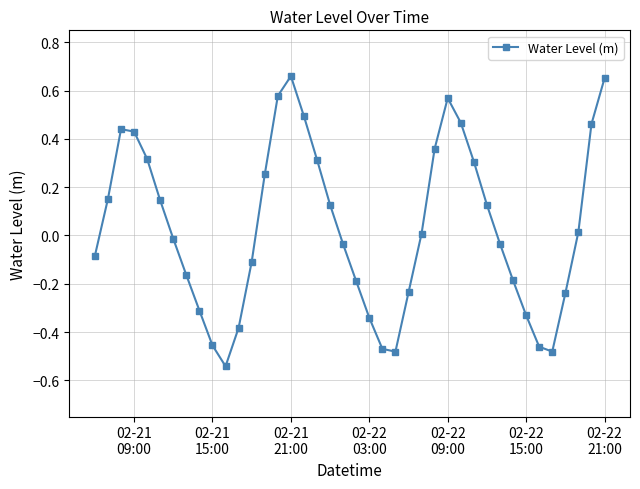

True or false: the data has more than 2 interior local peaks.

True